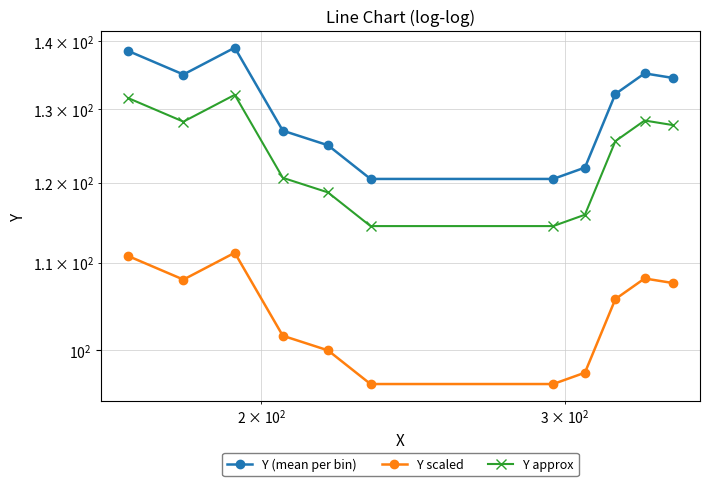

What is the average value of the Y (mean per bin) series?

129.9